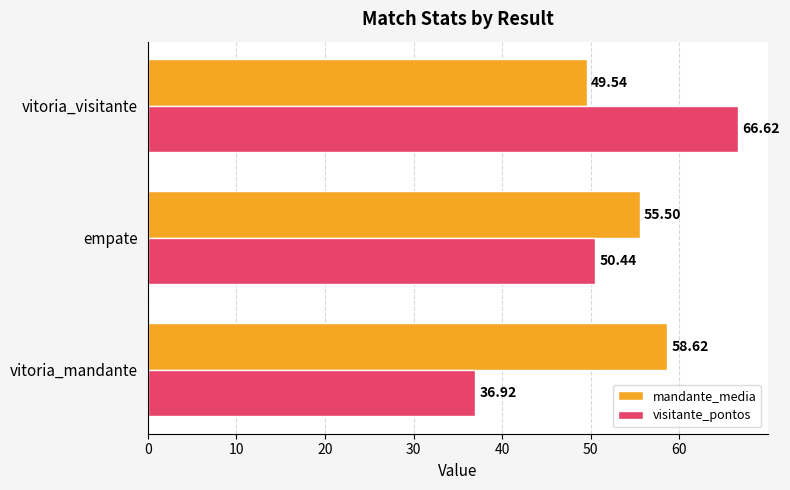

What is the difference between the maximum and minimum values in the visitante_pontos series?

29.7